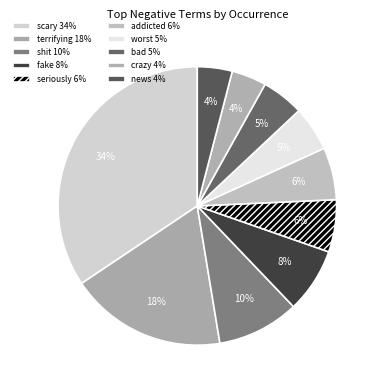

Count the number of slices in the pie.

10